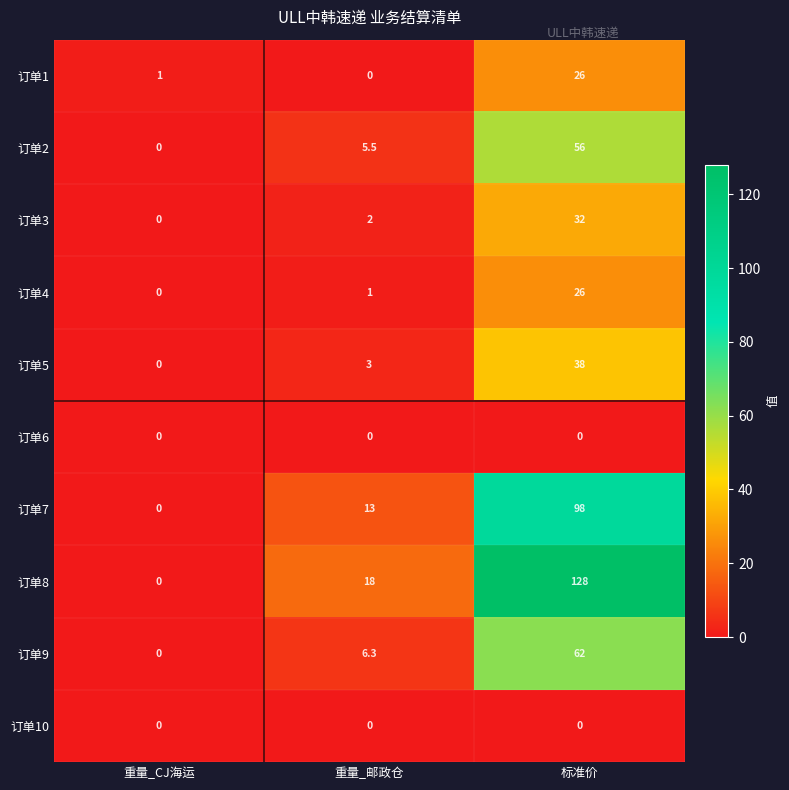

At how many categories does at least one series exceed 4?

2